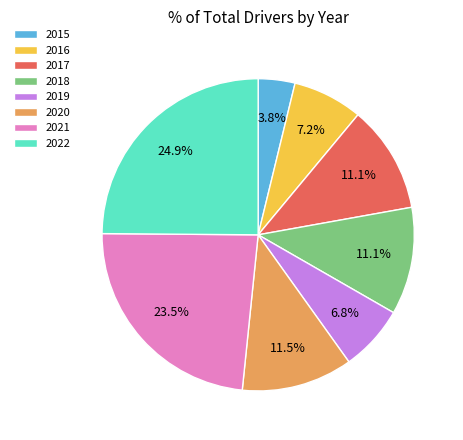

How many slices are in this pie chart?

8